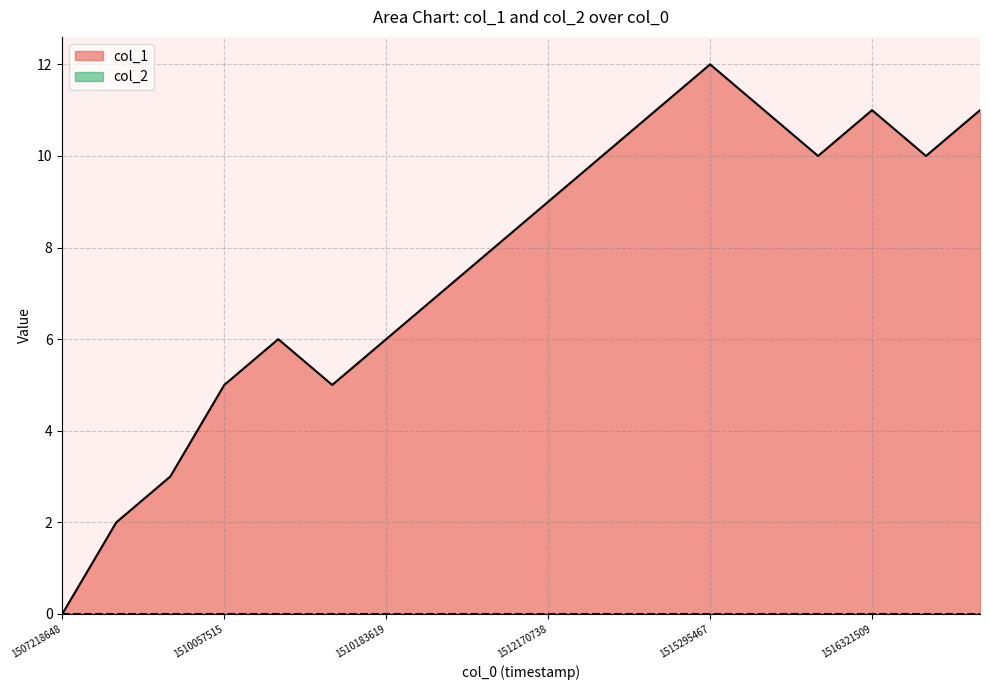

True or false: the data has more than 2 interior local peaks.

True